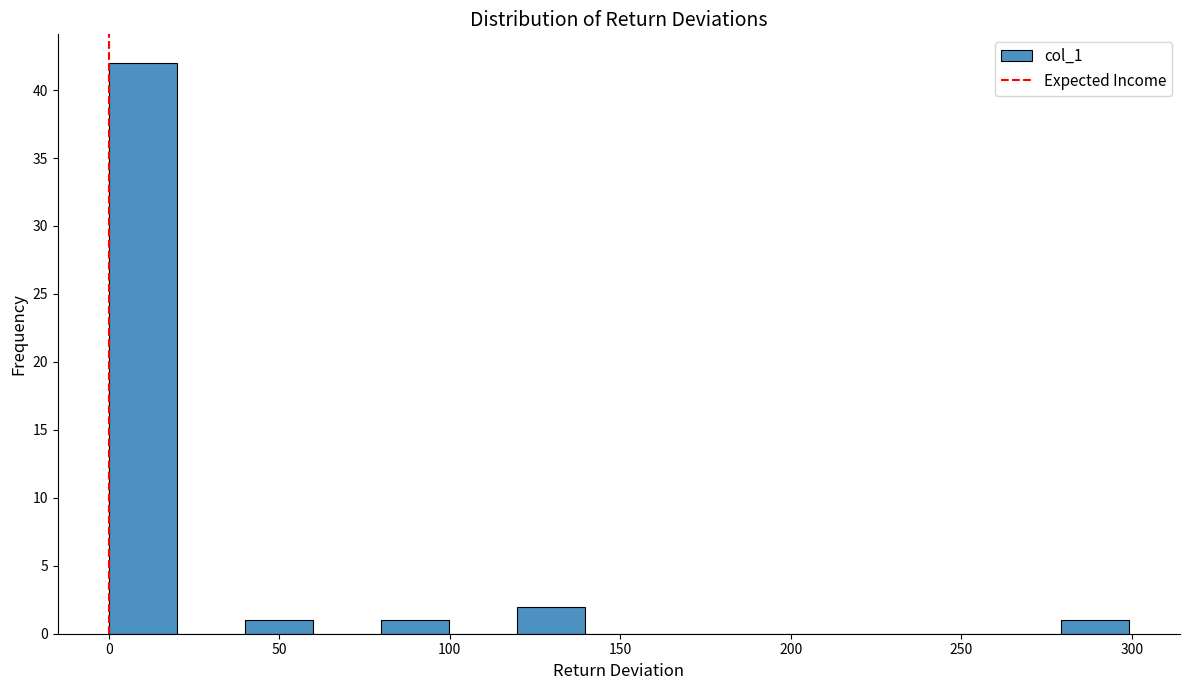

Read against the x-axis, roughly where is the centre of the tallest bar?

10